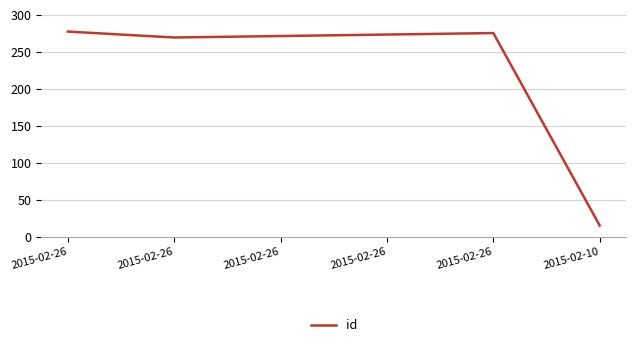

True or false: there are more than 1 points higher than both neighbors.

False